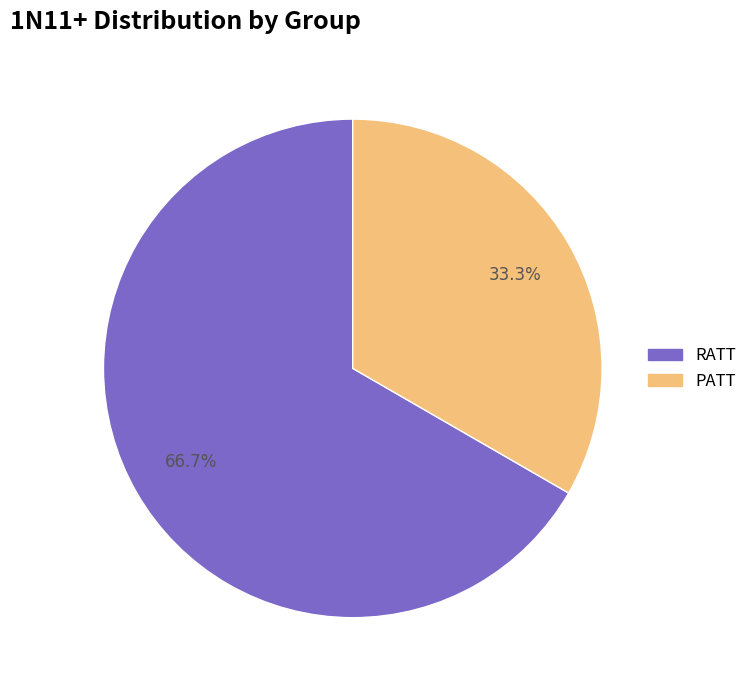

True or false: RATT accounts for 67% of the total.

True